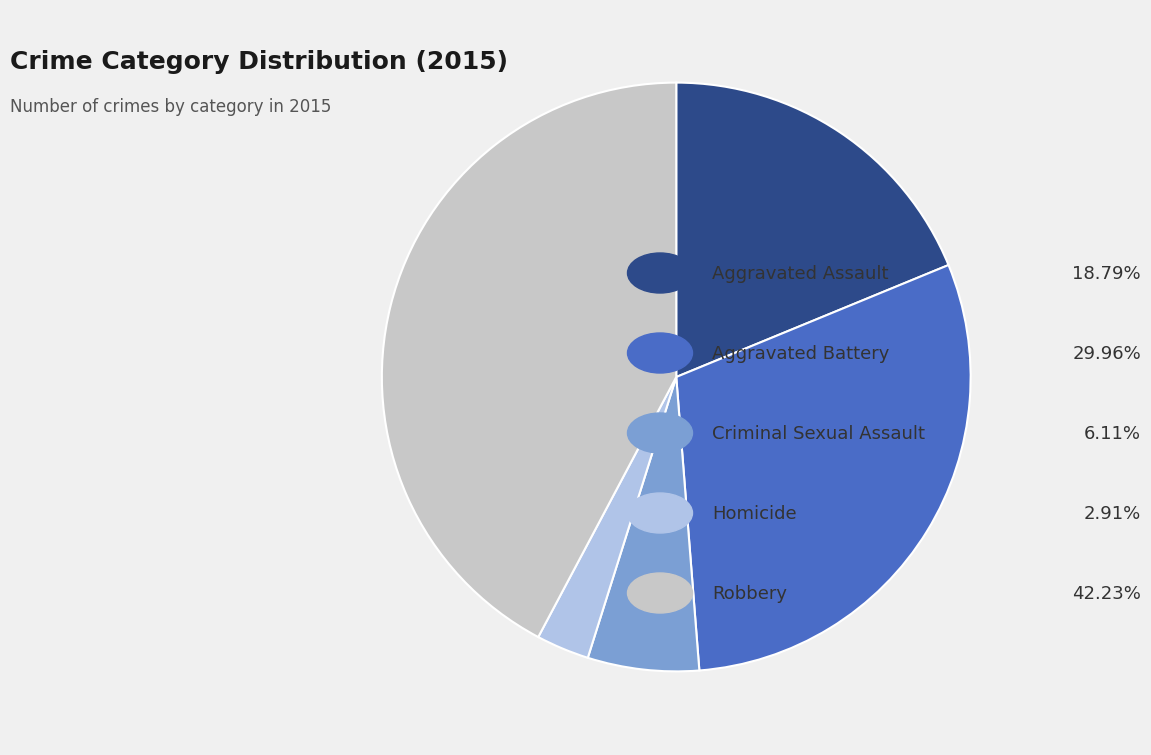

Is there any slice that represents more than half of the pie?

No